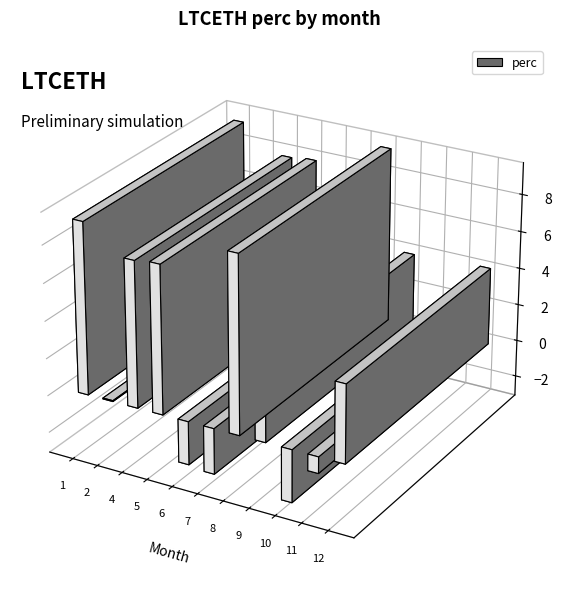

At which category does the chart reach its peak across all series?

4